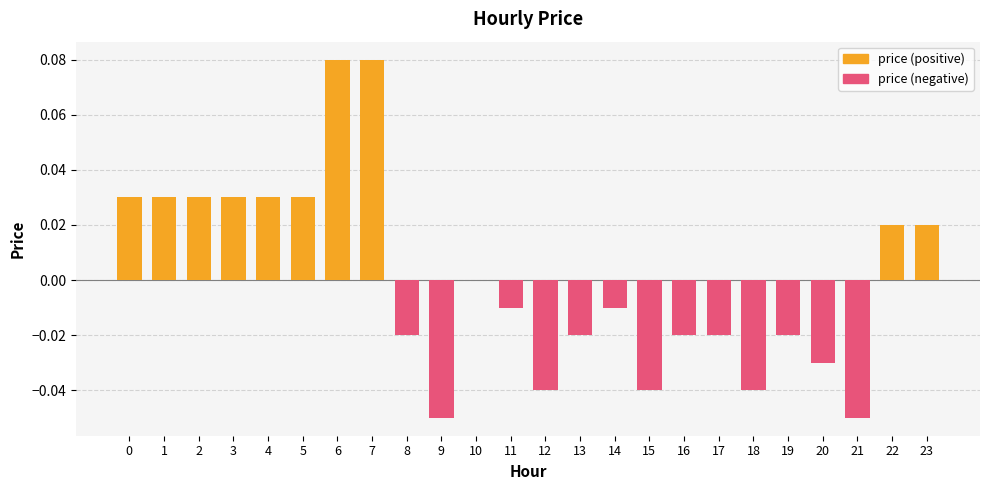

The value at 16 is -0.0. True or false?

True